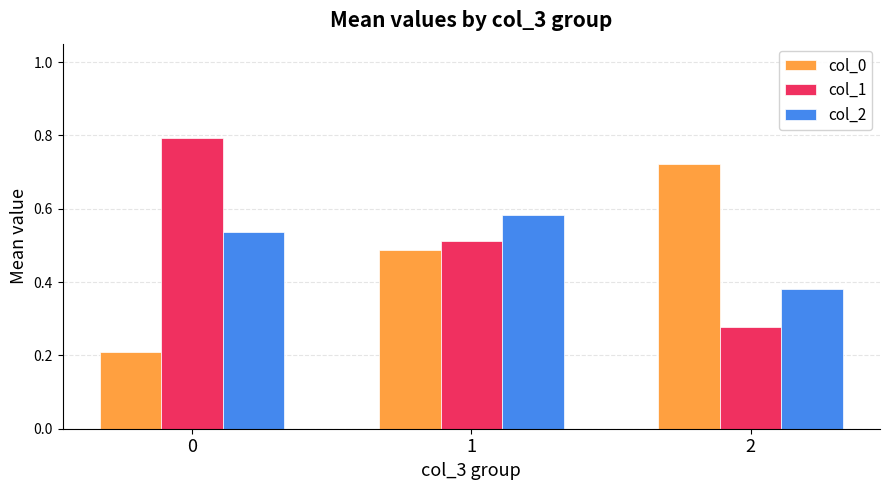

Count the col_1 values in the range 0 to 1.

3